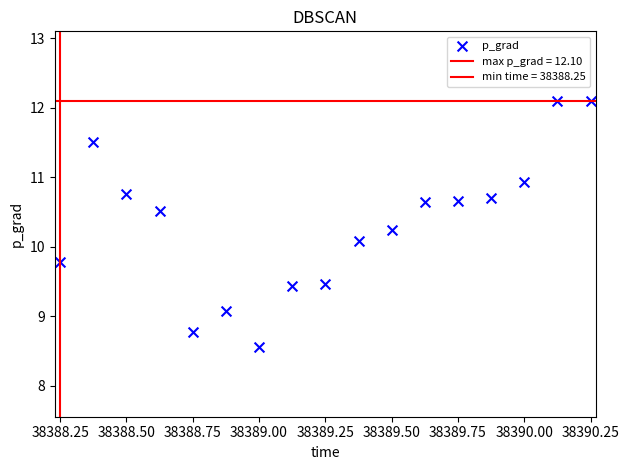

How many points are shown in the scatter plot?

17